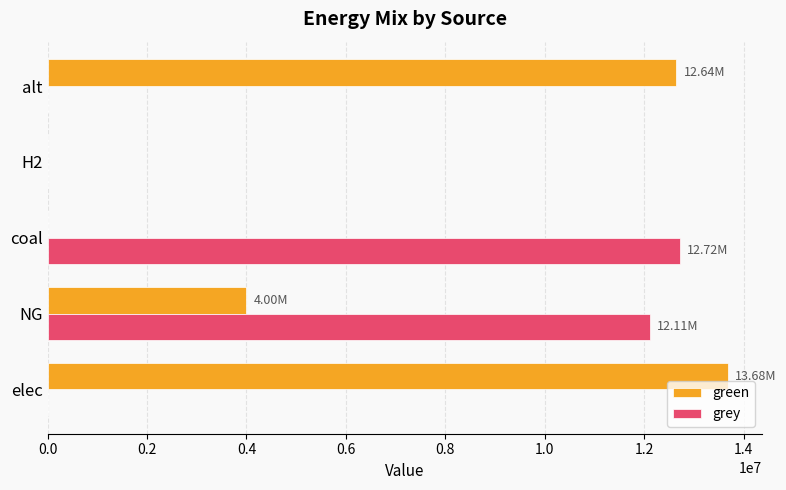

What is the sum of all green values?

30320872.3